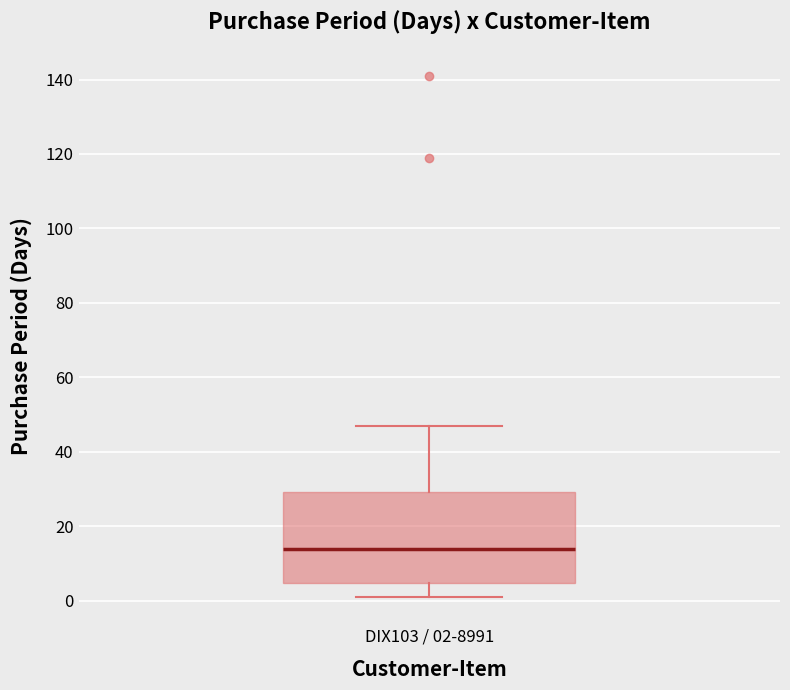

Read this box plot against the y-axis: the position of the median line, the range covered by the box, and the ends of both whiskers. The values are not printed on the chart, so give them approximately, as read against the axis.

median 14, box 4 to 30, whiskers 2 to 48